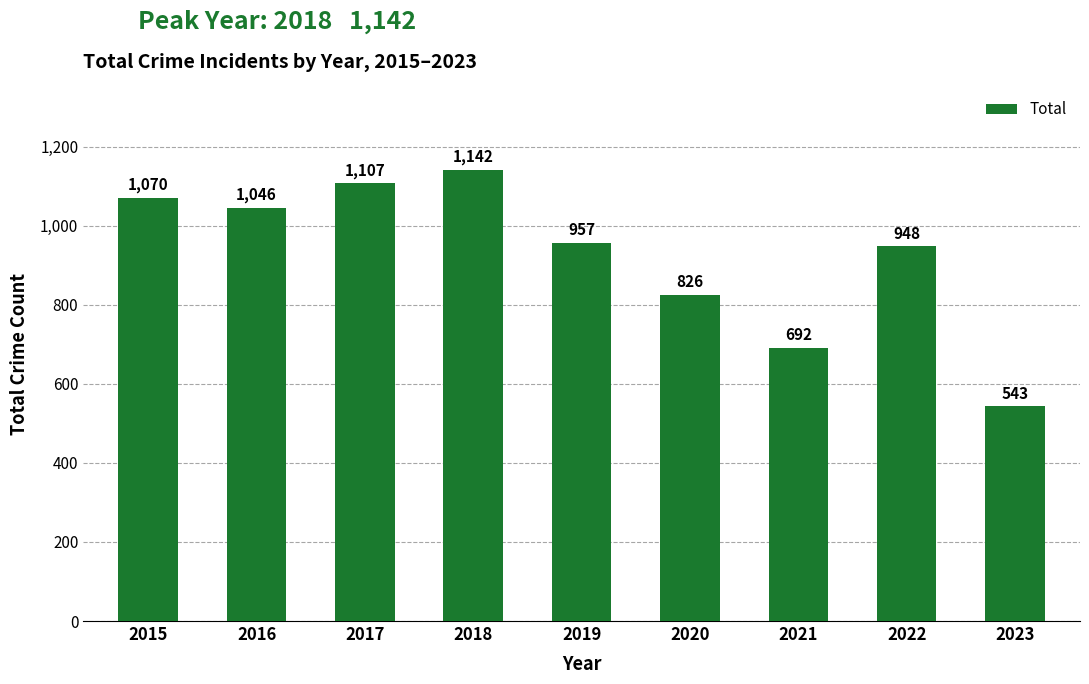

Approximately how many times larger is the value at 2016 compared to 2018?

0.9